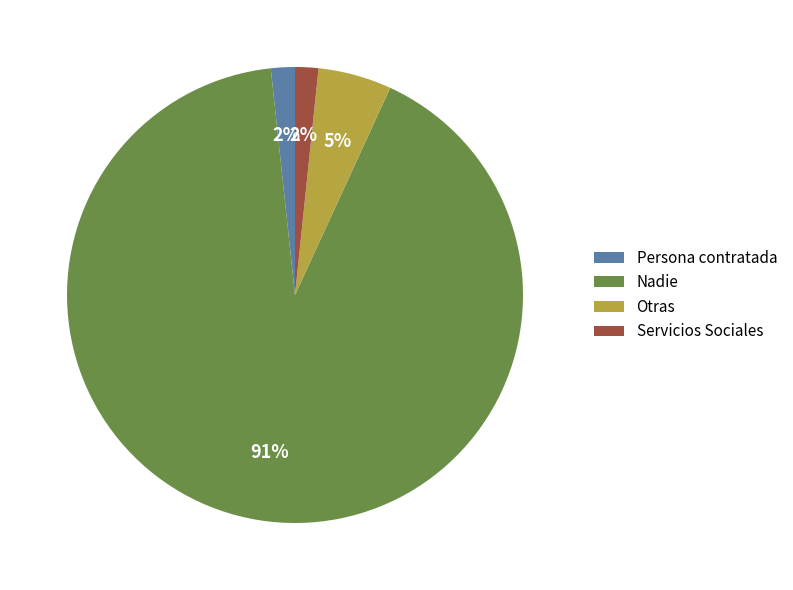

Is it true that Nadie is 91% of the pie?

True